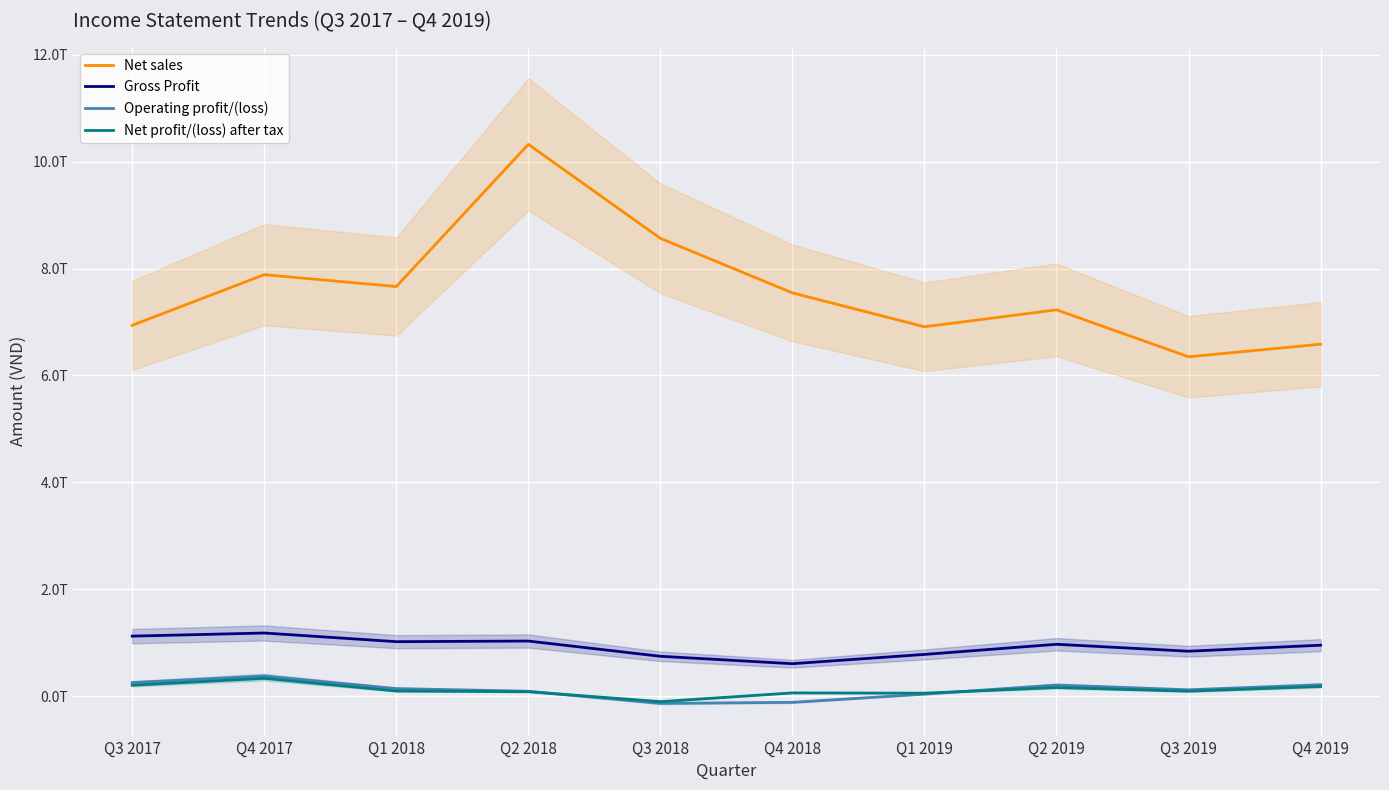

At which label does Operating profit/(loss) reach its minimum?

Q3 2018